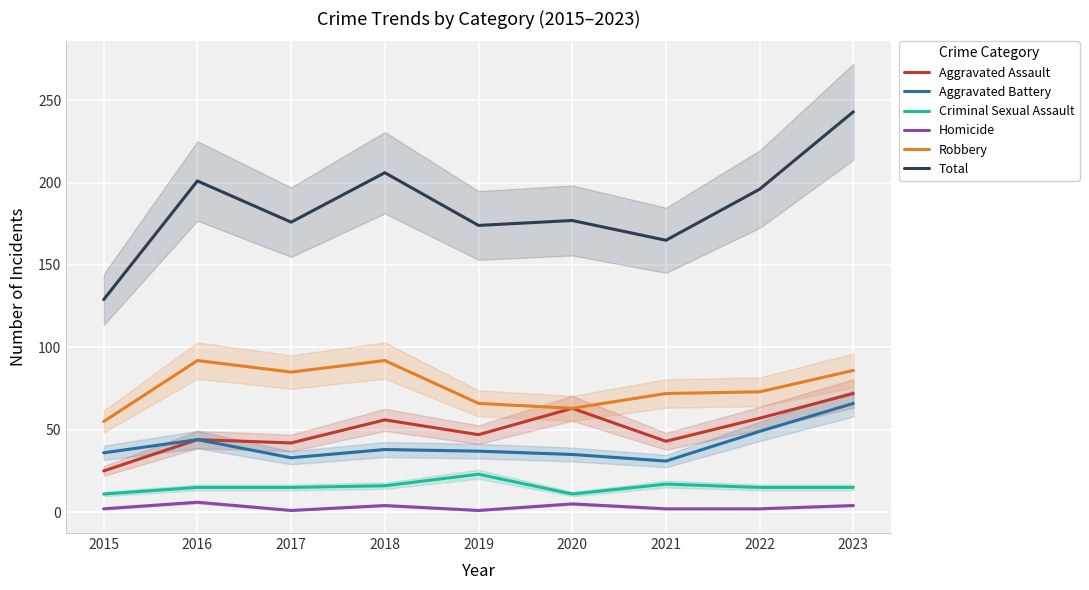

At which label does Criminal Sexual Assault first exceed 15?

2018